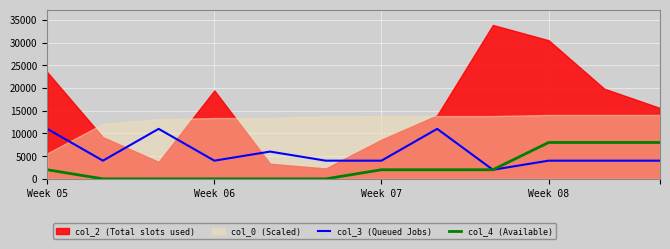

The value of col_3 (Queued Jobs) at Week 07 is 7114. True or false?

False